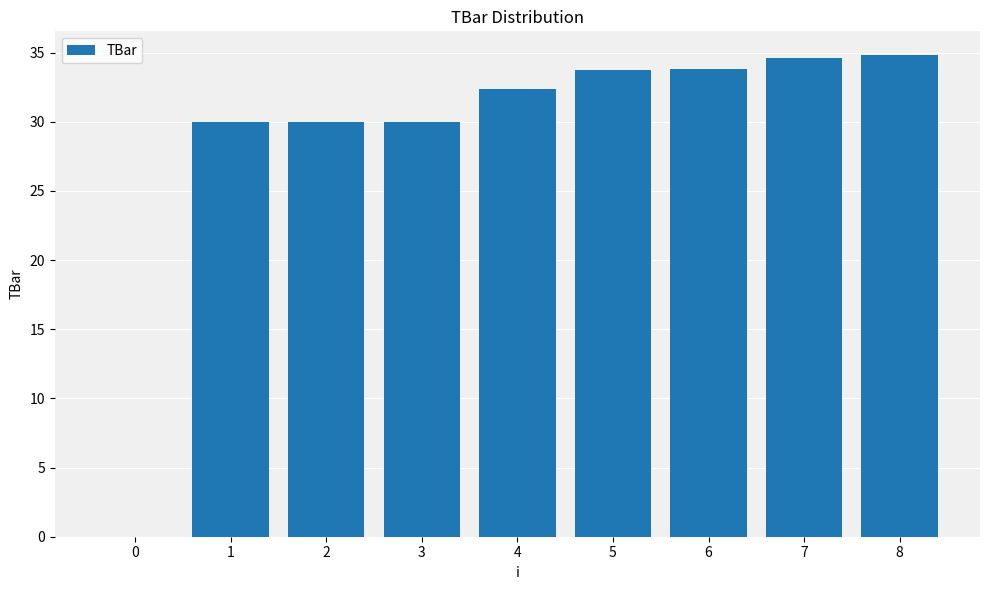

Approximately how many times larger is the value at 3 compared to 6?

0.9